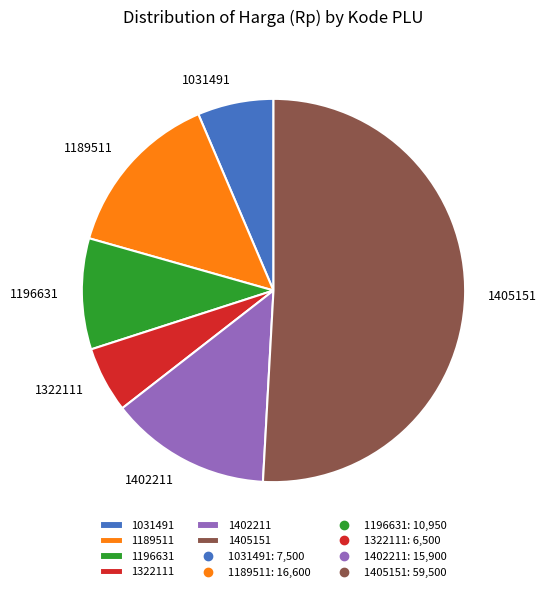

Is there a majority slice in this chart?

Yes